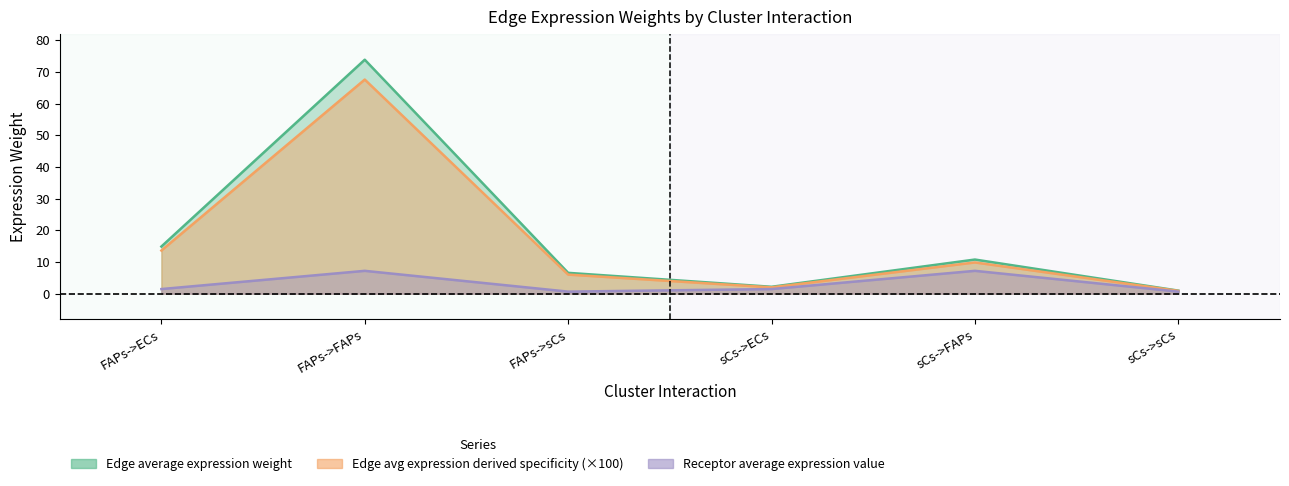

What is the difference between the highest and lowest values at sCs->sCs?

0.3